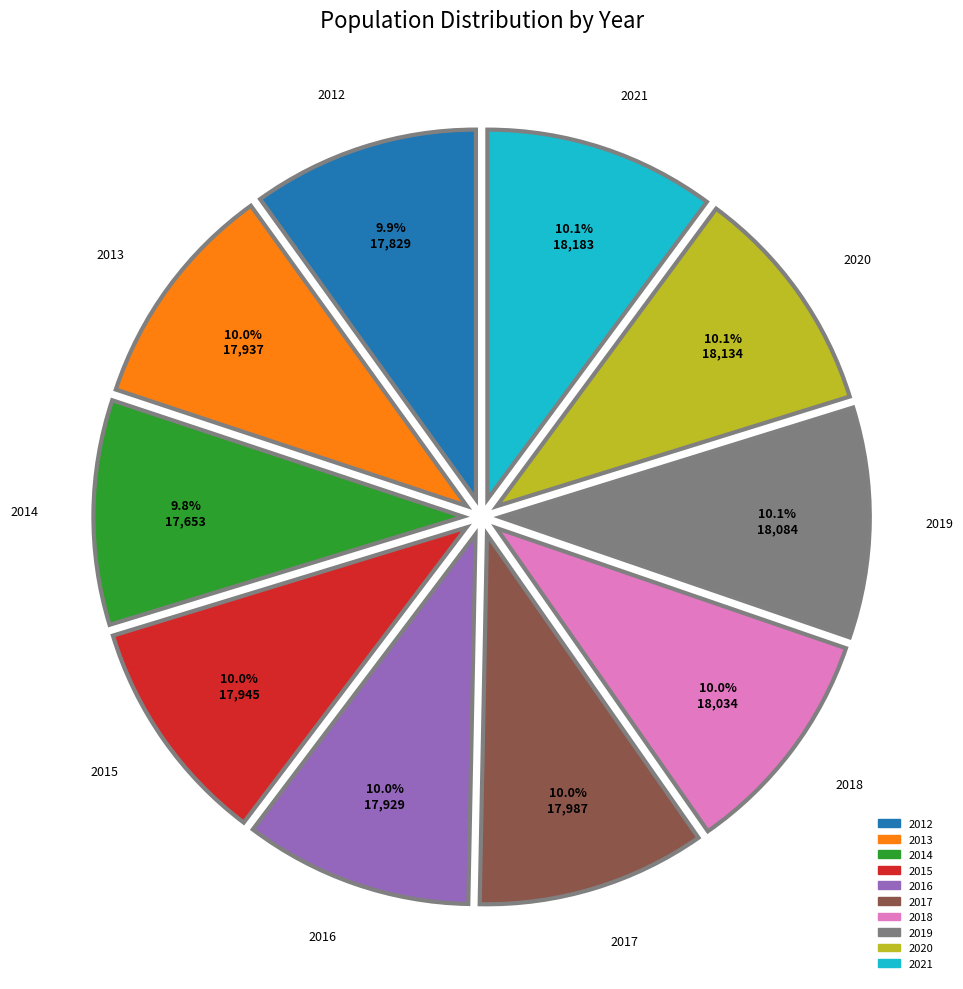

To the nearest percent, what is the combined percentage of 2017 and 2020?

20%